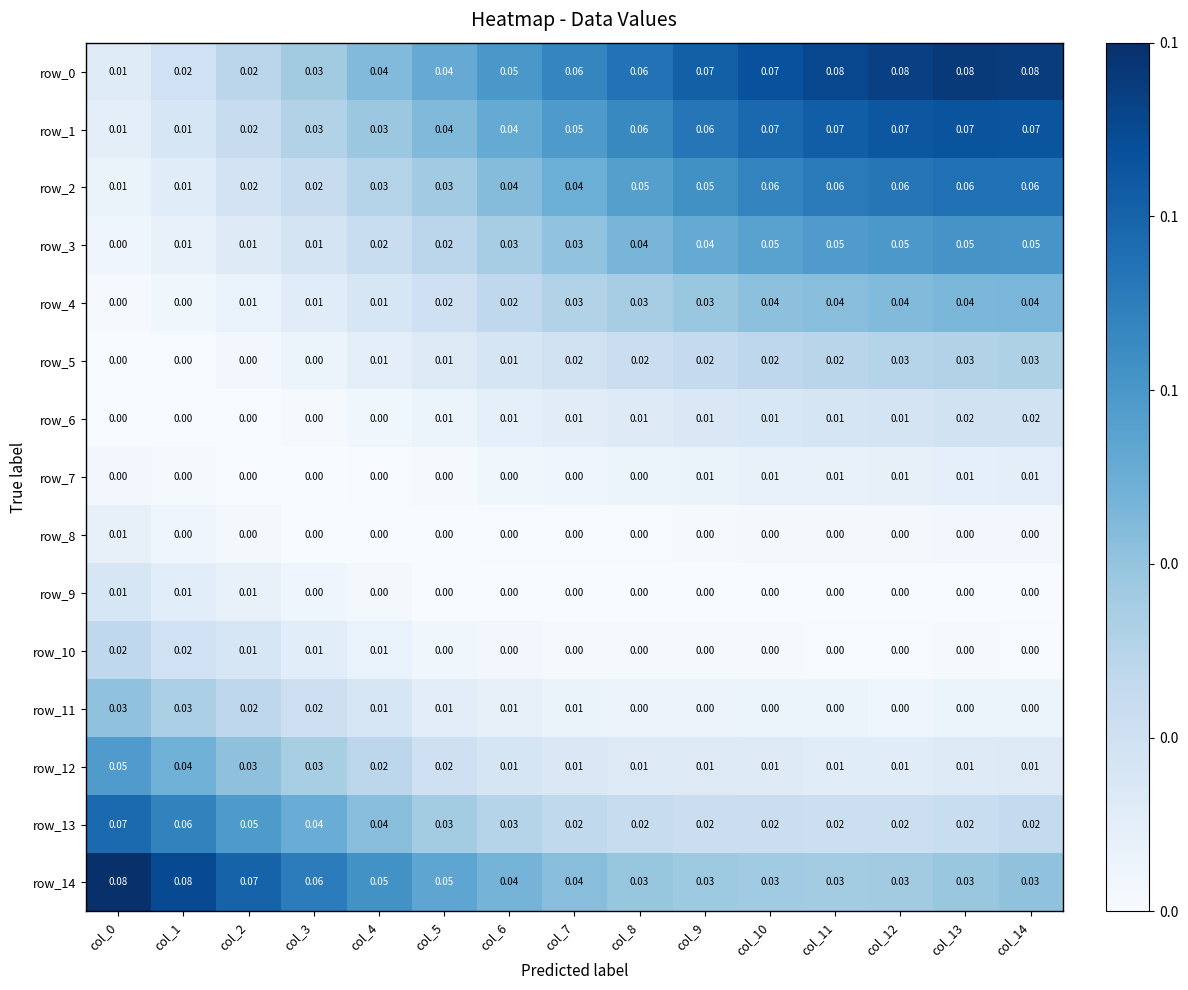

Is the value of row_13 at col_2 greater than the value of row_8 at col_12?

Yes